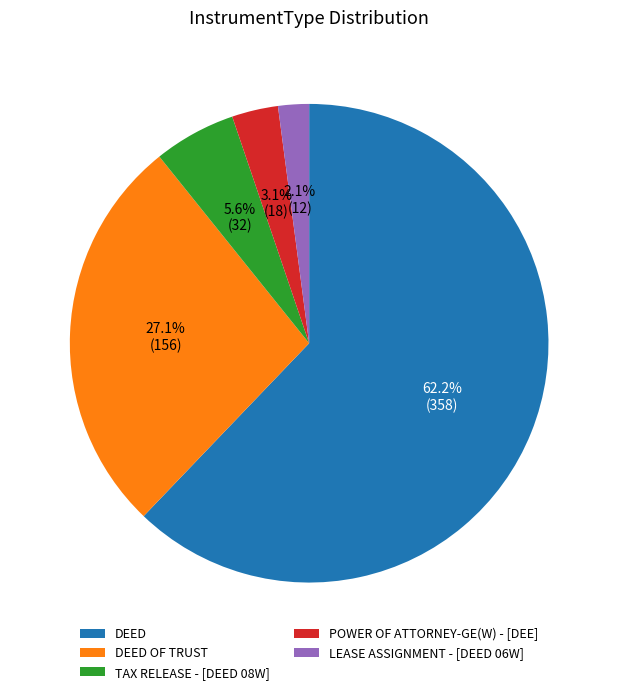

To the nearest percent, what portion does POWER OF ATTORNEY-GE(W) - [DEE] represent?

3%